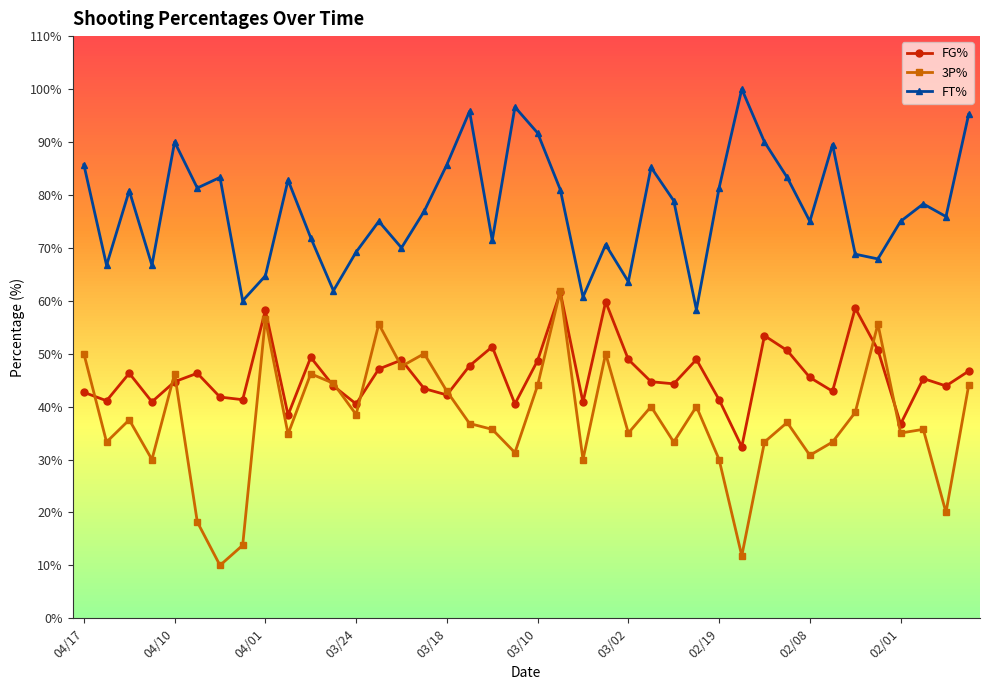

Rank the series by their average value, from lowest to highest.

3P%, FG%, FT%